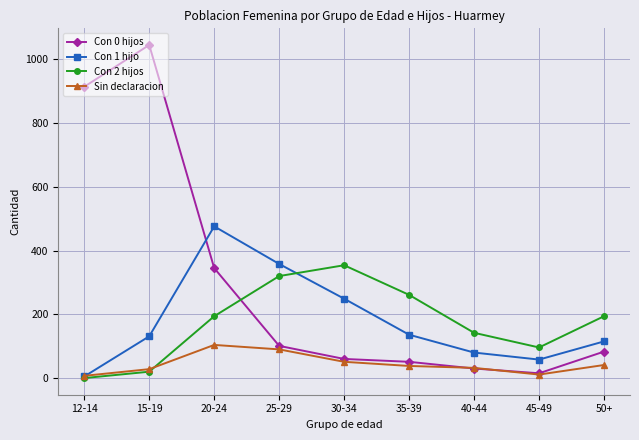

Which series has the largest total across all categories?

Con 0 hijos